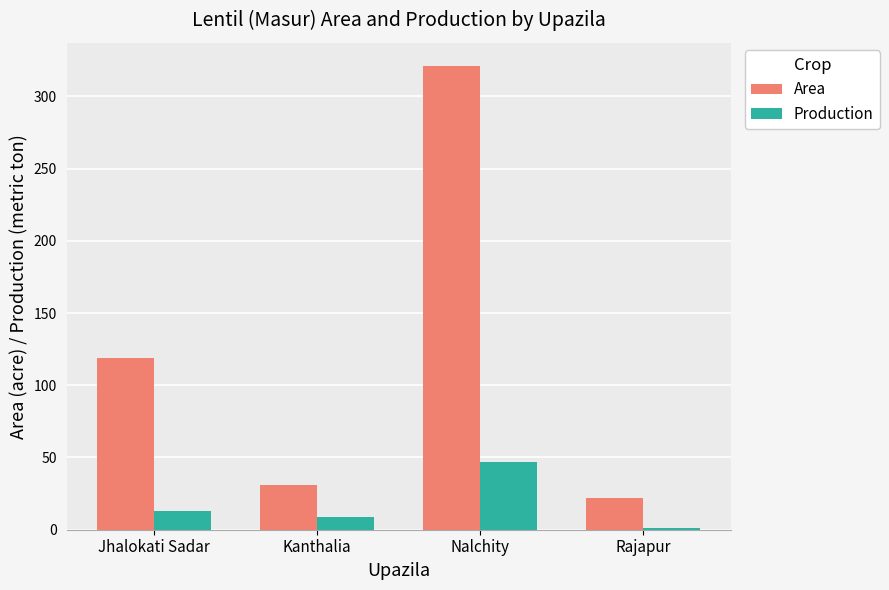

Which series has the widest spread of values?

Area